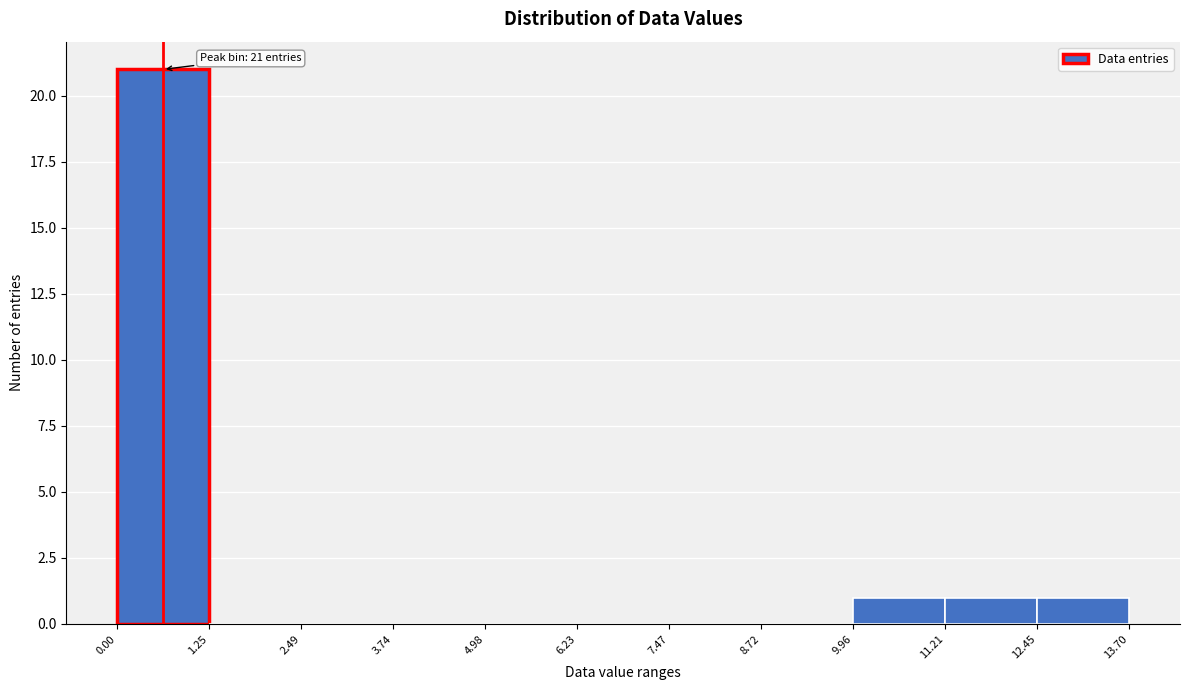

Over which range of the x-axis is the bar tallest?

0.00 to 1.25